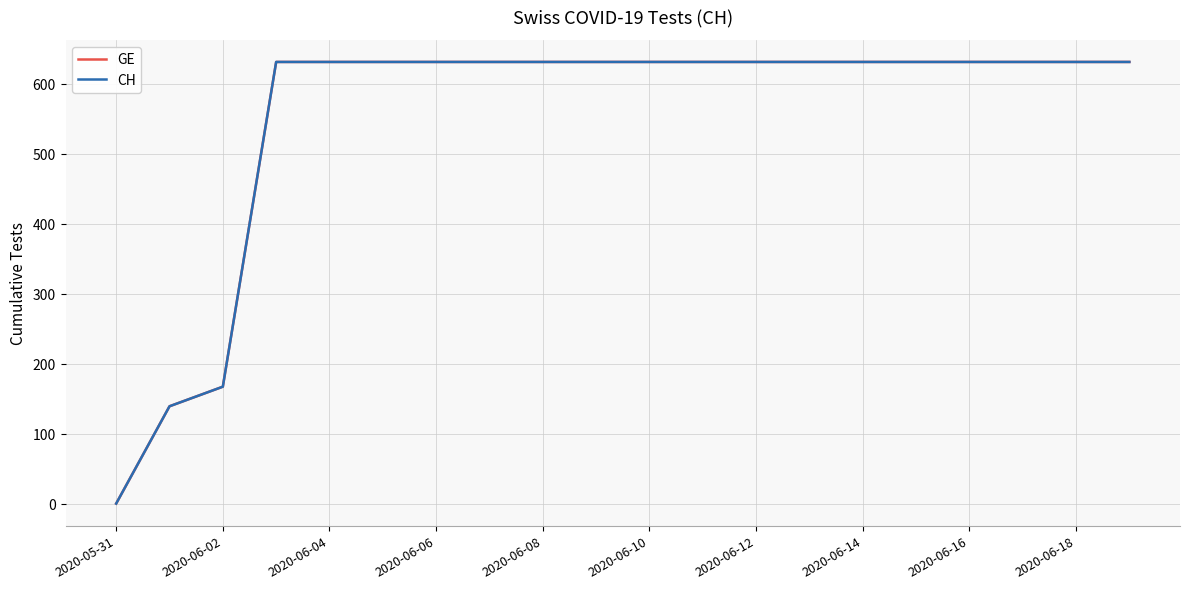

True or false: CH and GE cross at least once.

False